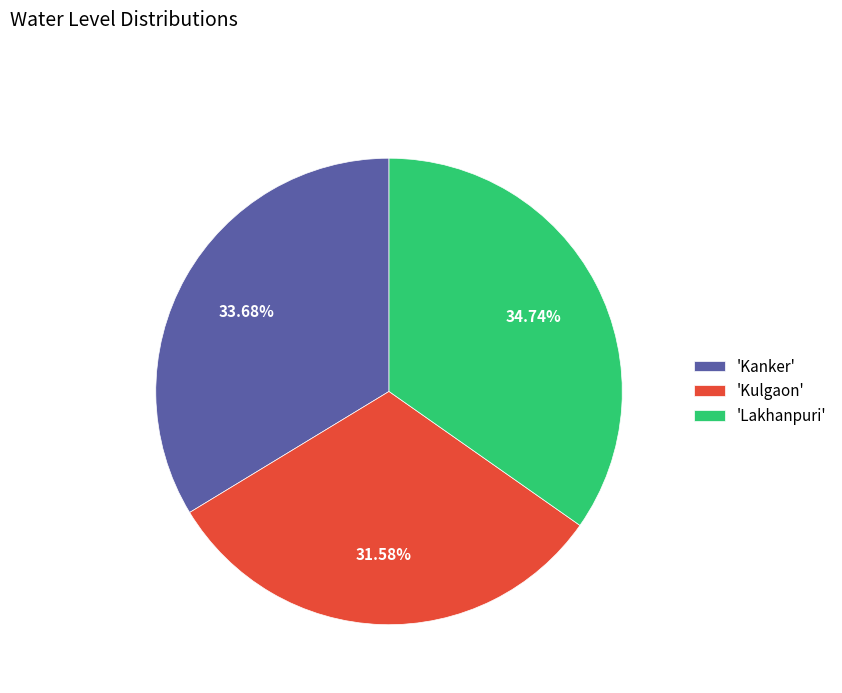

Is the sum of 'Lakhanpuri' and 'Kulgaon' greater than half?

Yes